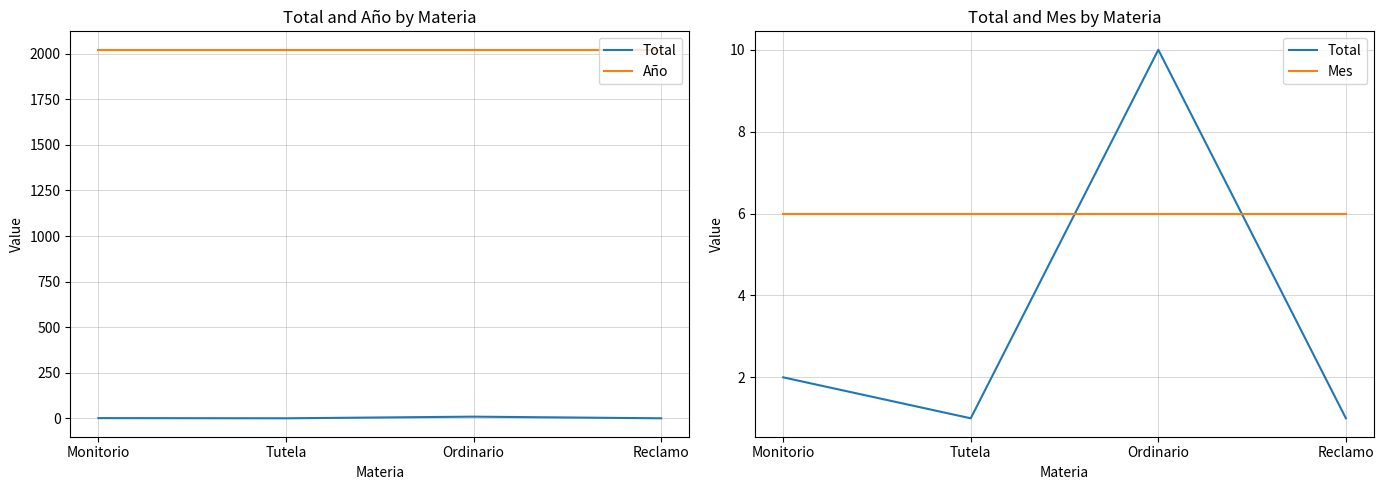

True or false: Año and Total cross at least once.

False